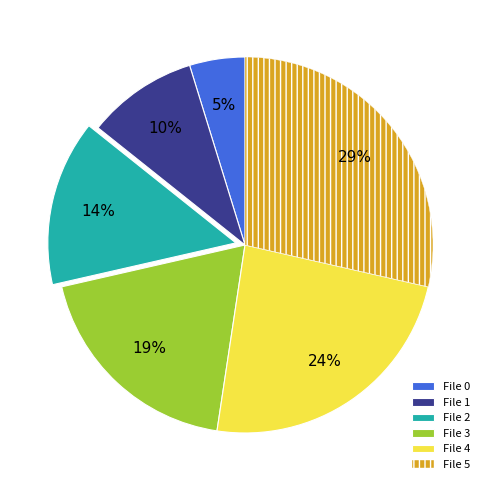

The File 2 slice represents 14% of the pie. True or false?

True